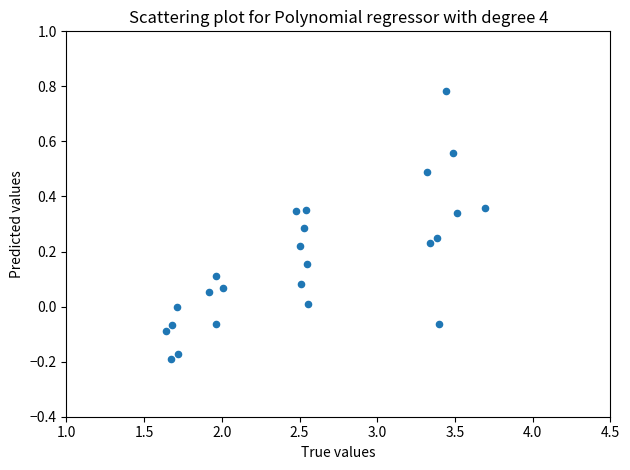

What is the range of X values (max minus min)?

2.0